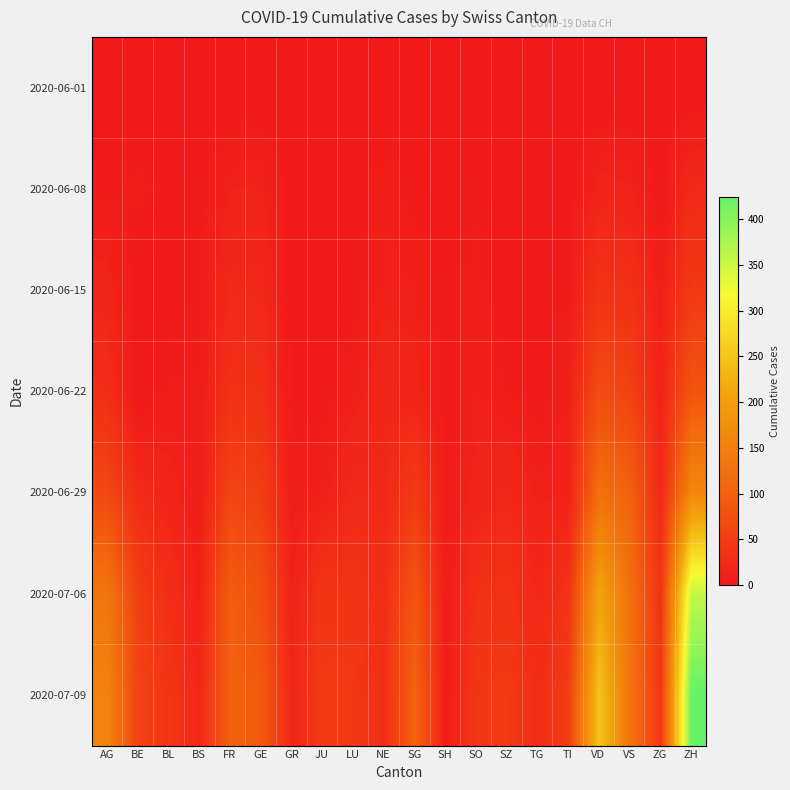

Which has a higher value, BS or TI?

BS